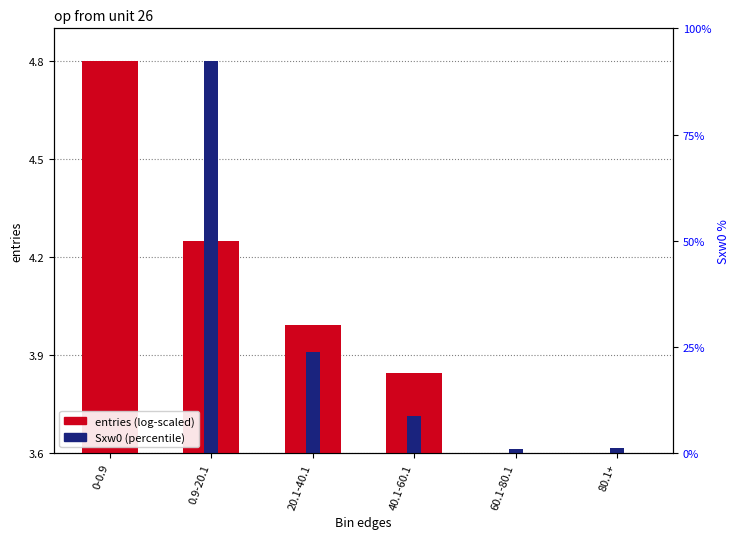

At 40.1-60.1, list the series in order from largest to smallest.

entries (log-scaled), Sxw0 (percentile)